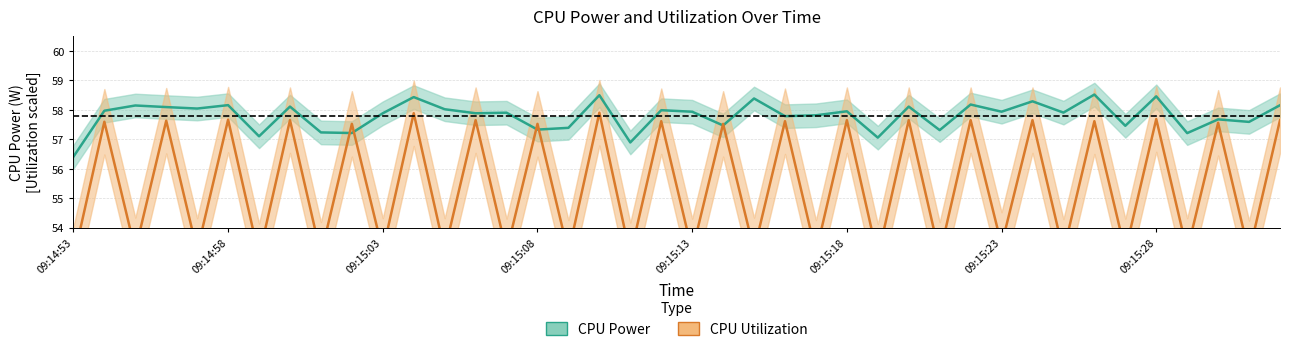

Where do CPU Utilization and CPU Power first cross each other?

09:15:01 and 09:15:02